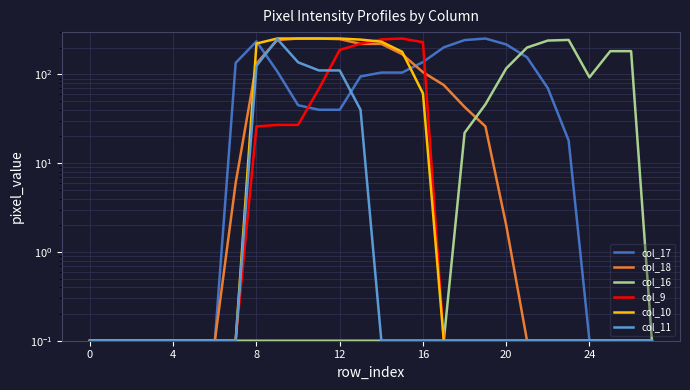

What is the maximum value shown in the chart?

254.0